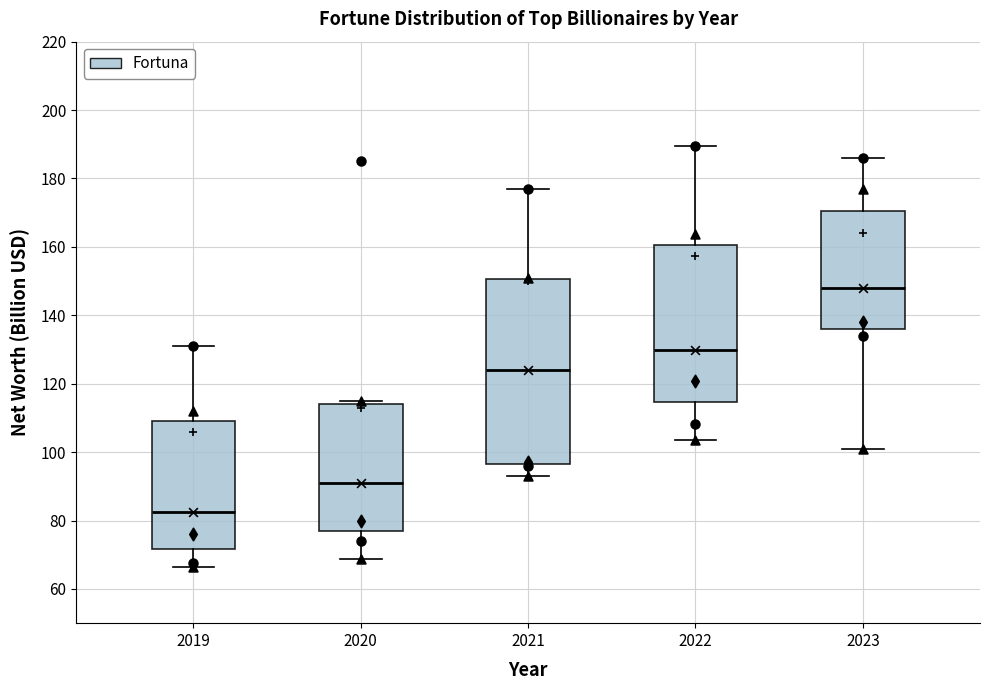

Reading left to right, read every box against the y-axis: the position of its median line, the range the box covers, and the ends of its whiskers. The values are not printed on the chart, so give them approximately, as read against the axis.

2019: median 82, box 72 to 110, whiskers 66 to 132
2020: median 92, box 78 to 114, whiskers 68 to 116
2021: median 124, box 96 to 150, whiskers 94 to 178
2022: median 130, box 114 to 160, whiskers 104 to 190
2023: median 148, box 136 to 170, whiskers 102 to 186